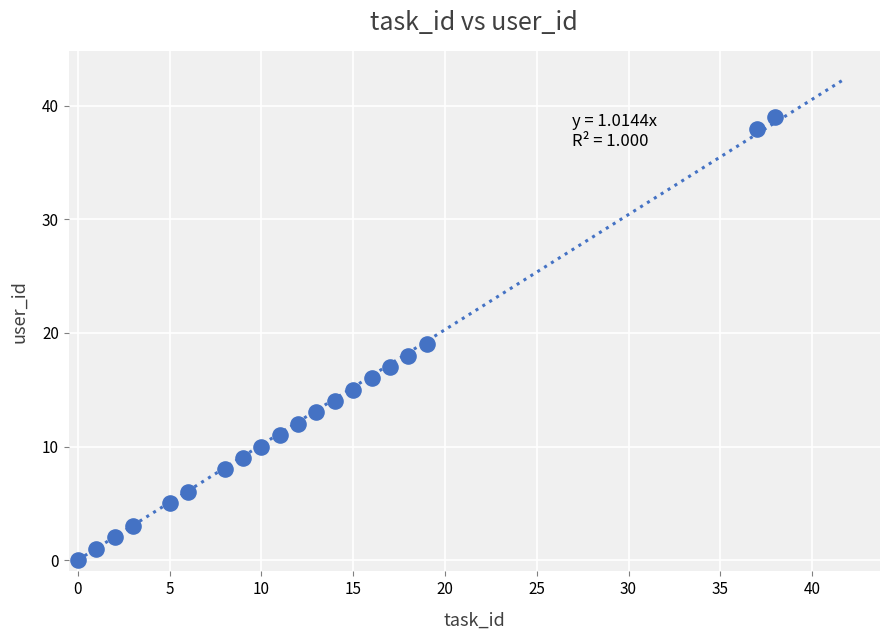

What is the range of Y values (max minus min)?

39